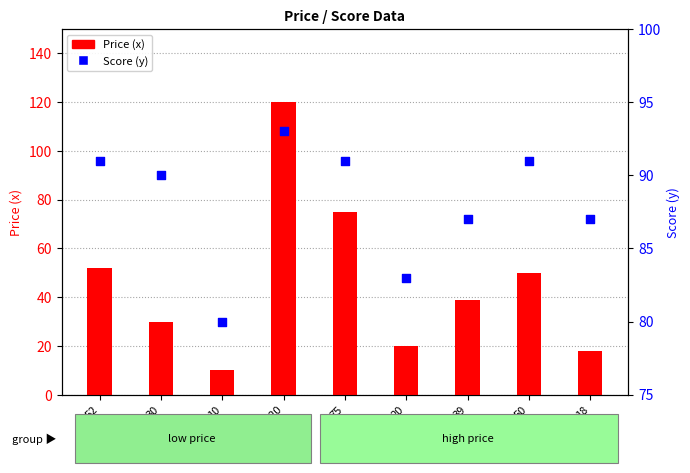

At which category is the sum across all series the highest?

120